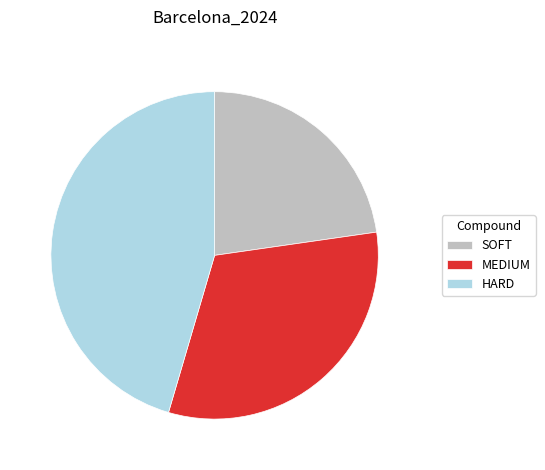

True or false: HARD accounts for 45% of the total.

True